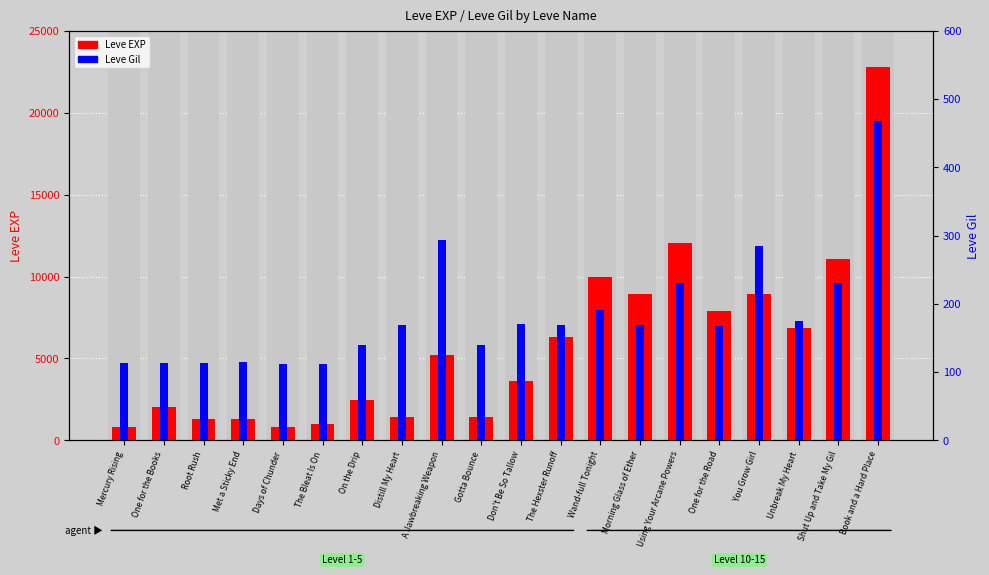

The value of Leve EXP at On the Drip is 2490. True or false?

True